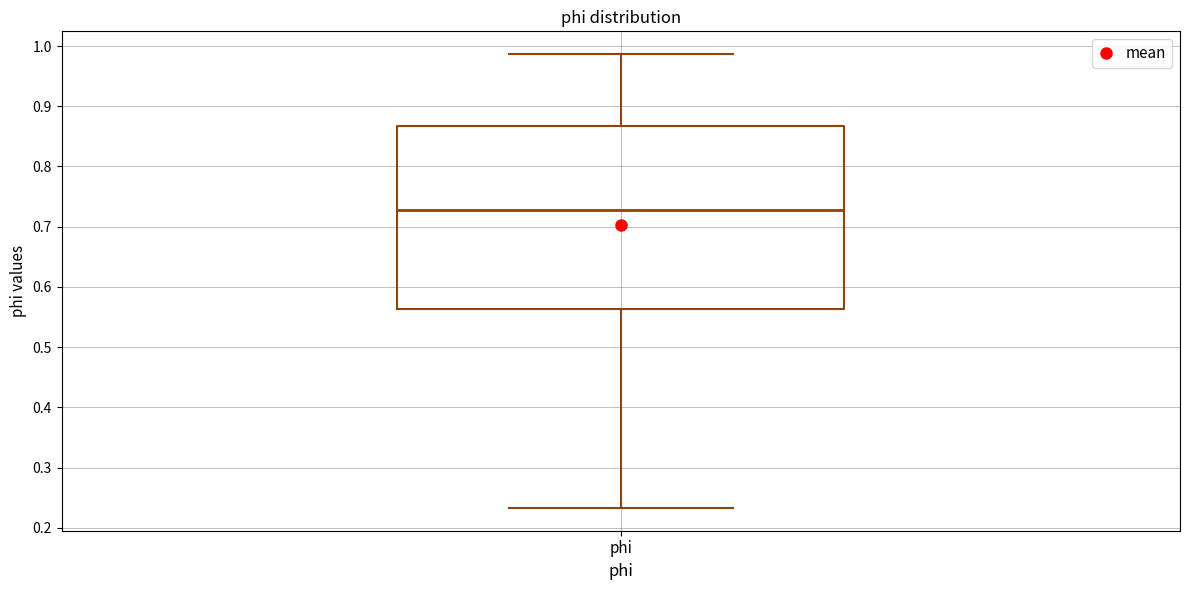

Read this box plot against the y-axis: the position of the median line, the range covered by the box, and the ends of both whiskers. The values are not printed on the chart, so give them approximately, as read against the axis.

median 0.73, box 0.56 to 0.87, whiskers 0.23 to 0.99